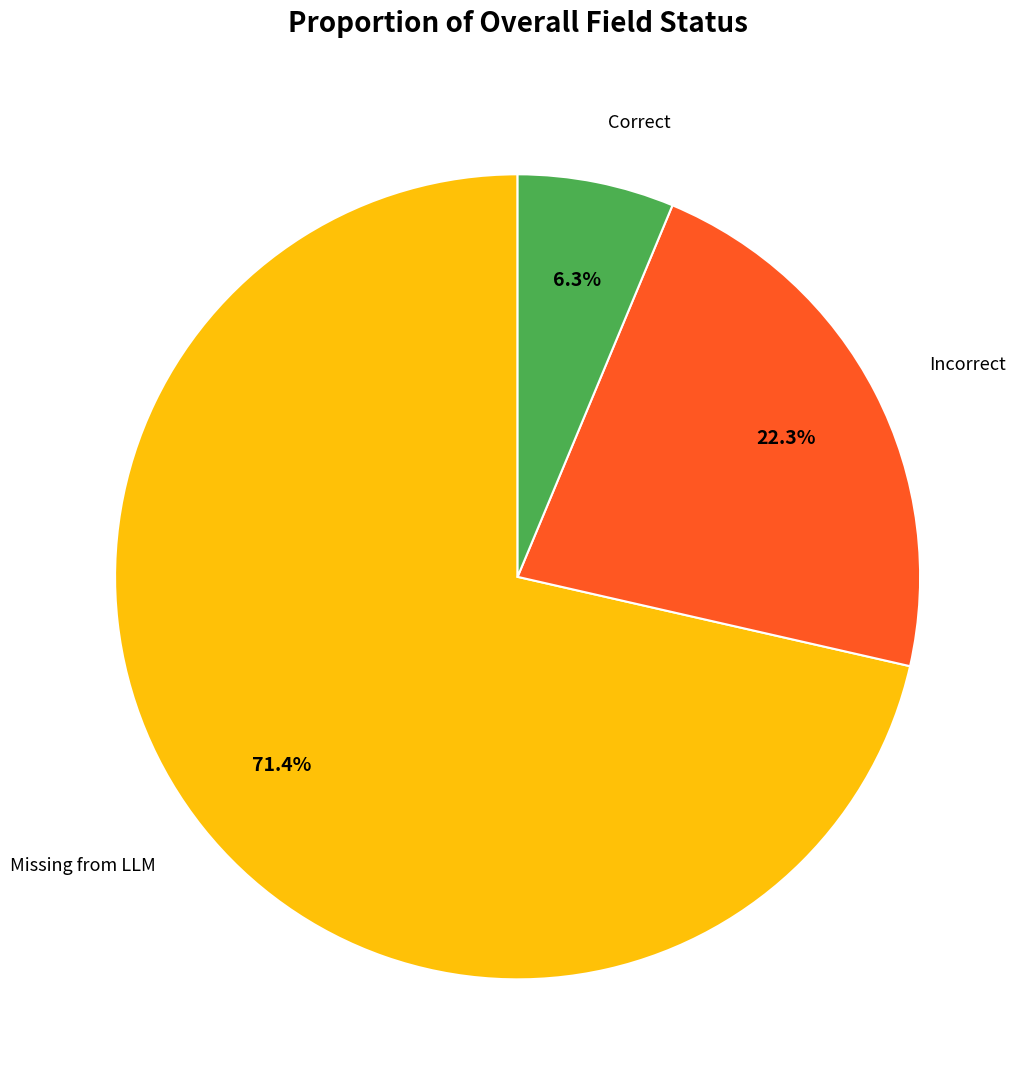

Is there a majority slice in this chart?

Yes